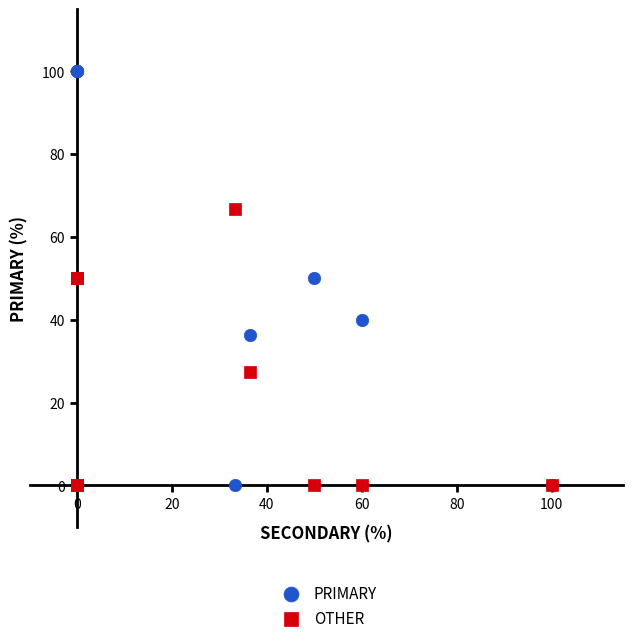

Which series has the widest spread of Y values?

PRIMARY